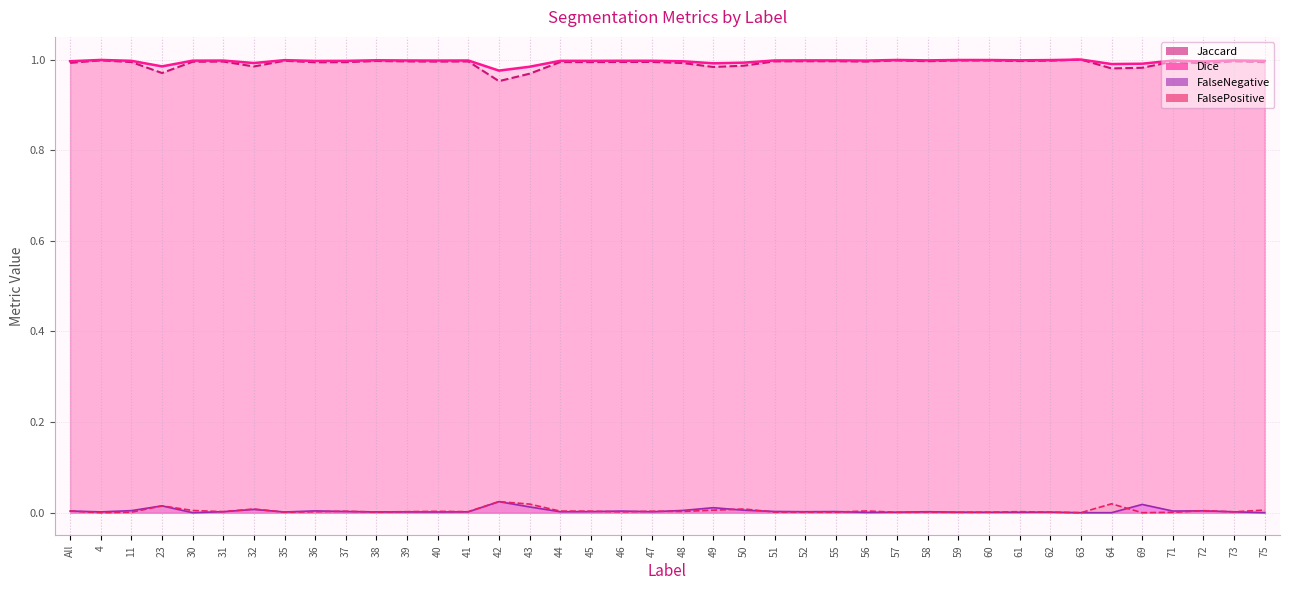

Which category has the lowest value across all series?

30